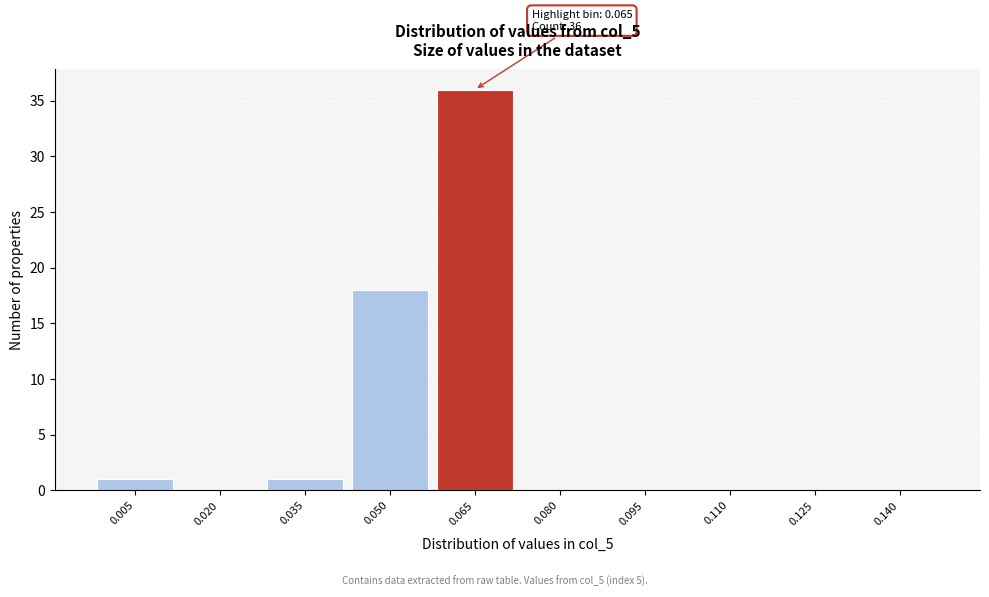

What is the greatest value displayed?

36